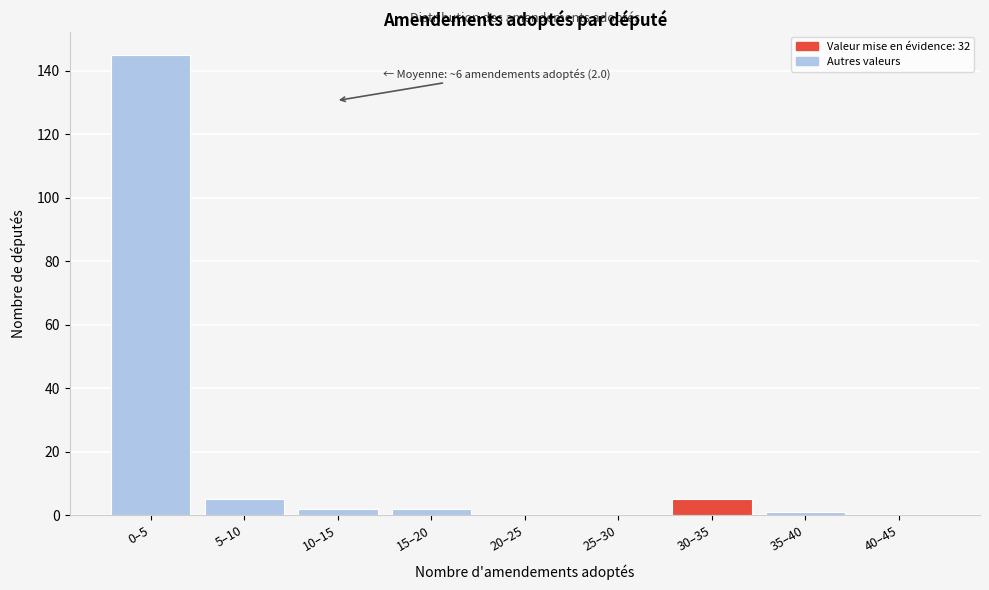

Reading left to right, list all the values displayed in this chart.

0–5=145	5–10=5	10–15=2	15–20=2	20–25=0	25–30=0	30–35=5	35–40=1	40–45=0